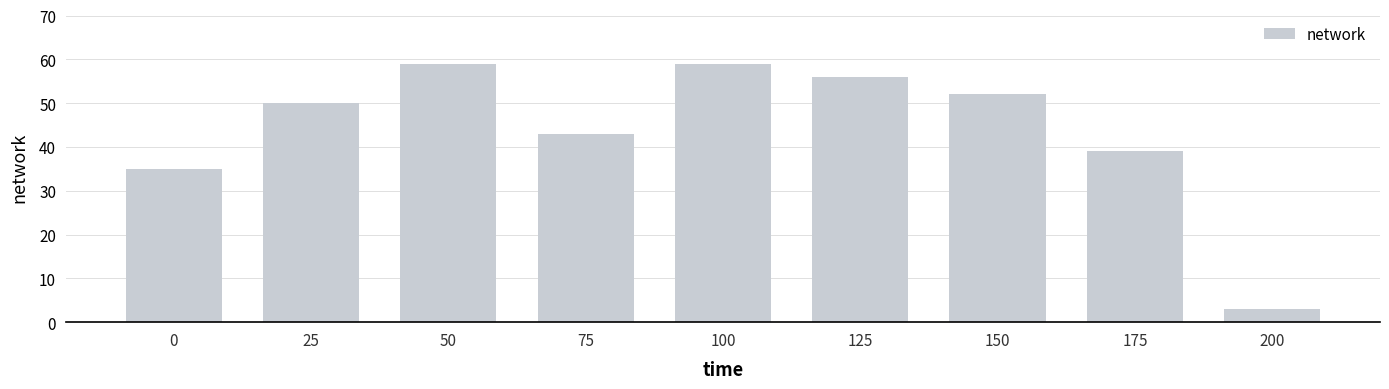

Which has a higher value, 100 or 125?

100